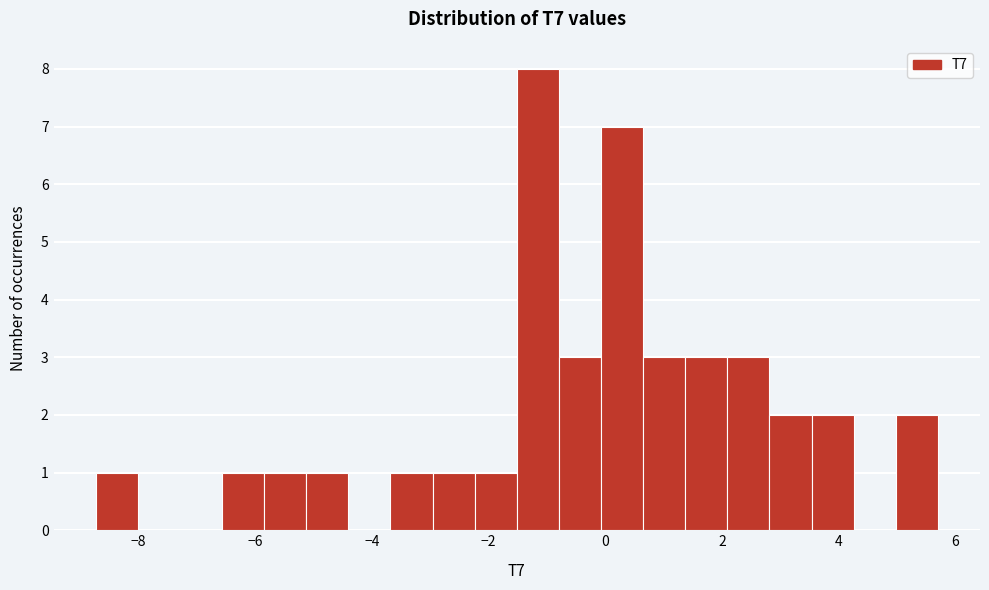

Around what value on the x-axis is the tallest bar? Give the approximate position of its centre, as read against the axis.

-1.2